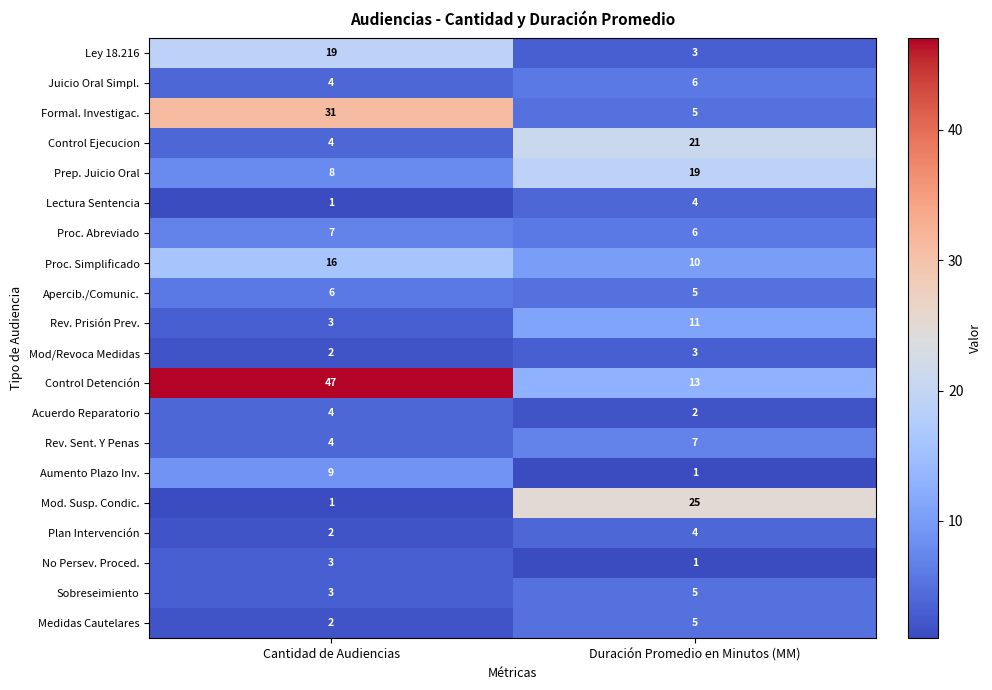

At which category does the chart reach its peak across all series?

Cantidad de Audiencias